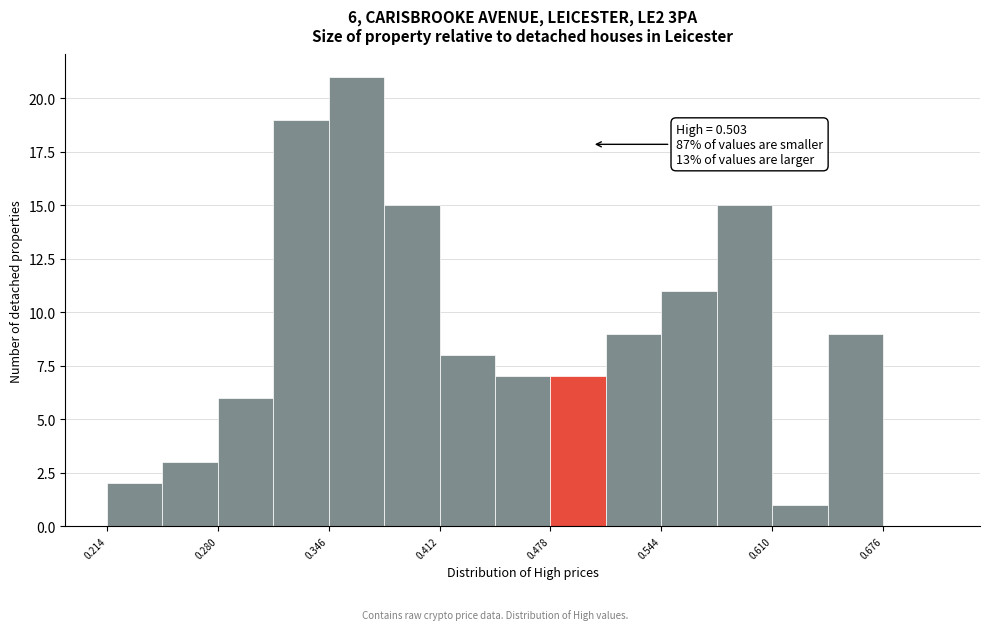

Read against the x-axis, roughly where is the centre of the tallest bar?

0.36